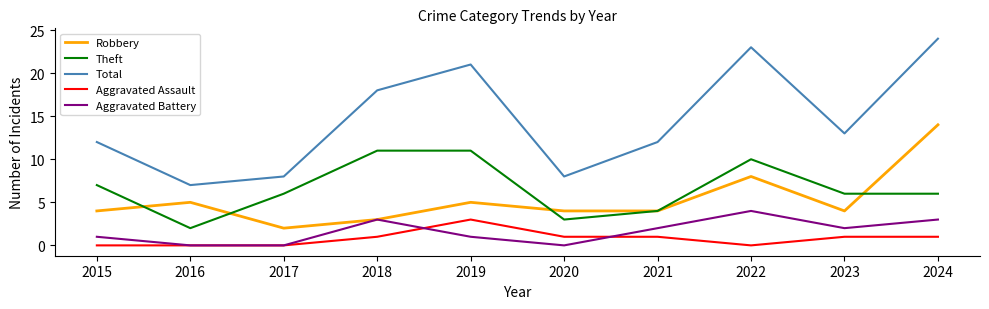

Reading left to right, what are all the values shown in this chart?

Robbery: 2015=4	2016=5	2017=2	2018=3	2019=5	2020=4	2021=4	2022=8	2023=4	2024=14
Theft: 2015=7	2016=2	2017=6	2018=11	2019=11	2020=3	2021=4	2022=10	2023=6	2024=6
Total: 2015=12	2016=7	2017=8	2018=18	2019=21	2020=8	2021=12	2022=23	2023=13	2024=24
Aggravated Assault: 2015=0	2016=0	2017=0	2018=1	2019=3	2020=1	2021=1	2022=0	2023=1	2024=1
Aggravated Battery: 2015=1	2016=0	2017=0	2018=3	2019=1	2020=0	2021=2	2022=4	2023=2	2024=3